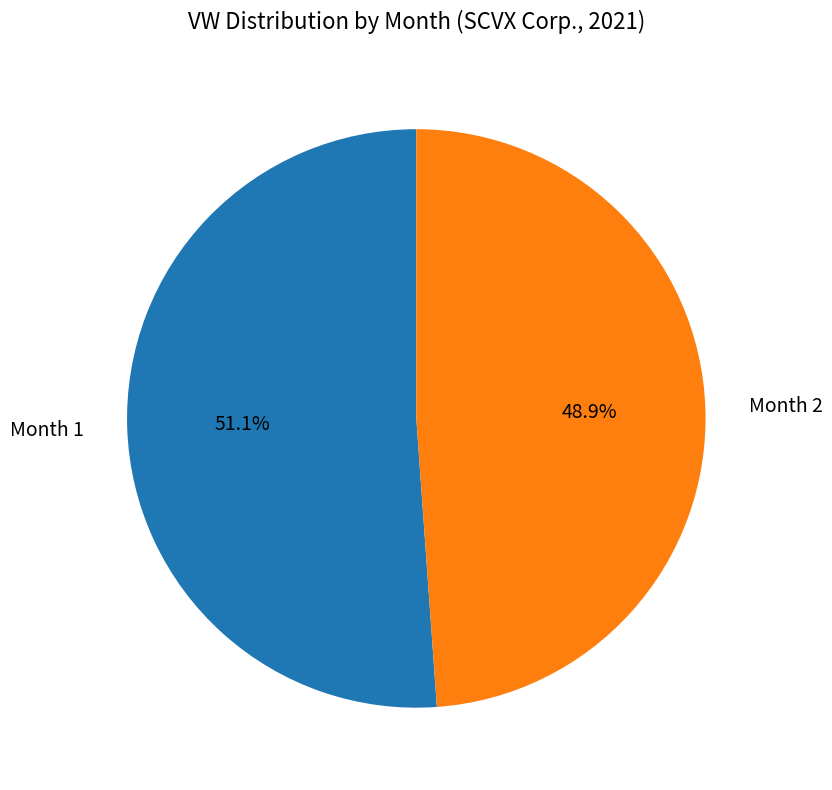

Which slice represents more than half of the pie?

Month 1